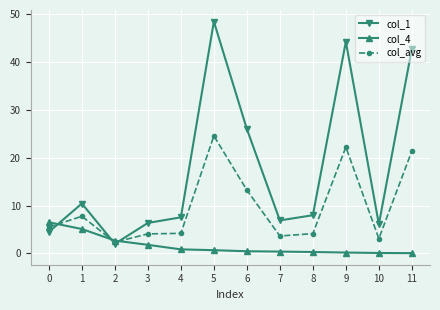

Which series changed the most between 9 and 10?

col_1